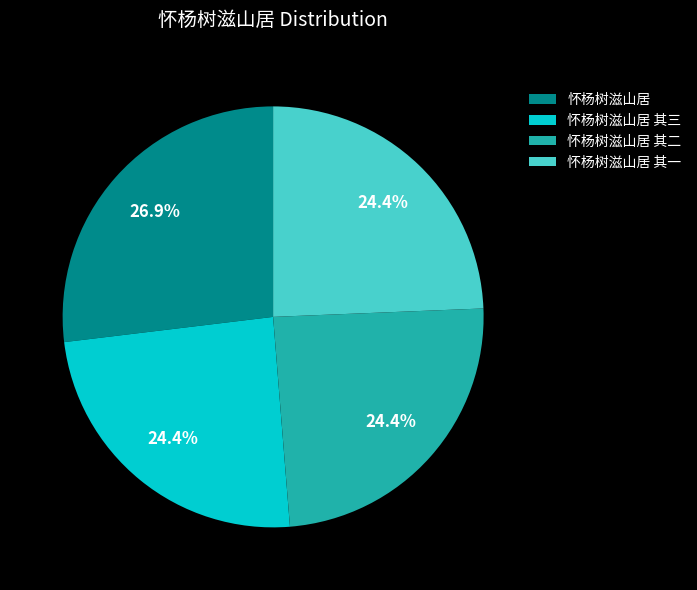

What is the ratio of the value at 怀杨树滋山居 to the value at 怀杨树滋山居 其三?

1.1